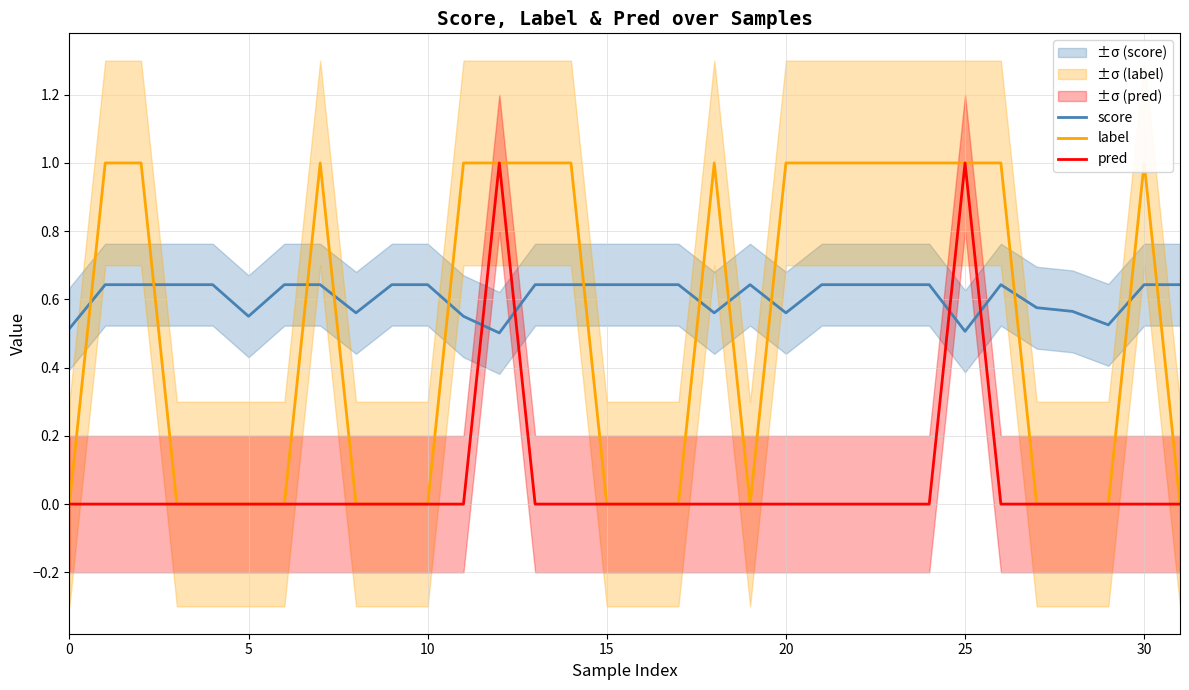

List the series in order of their peak value, lowest first.

score, label, pred